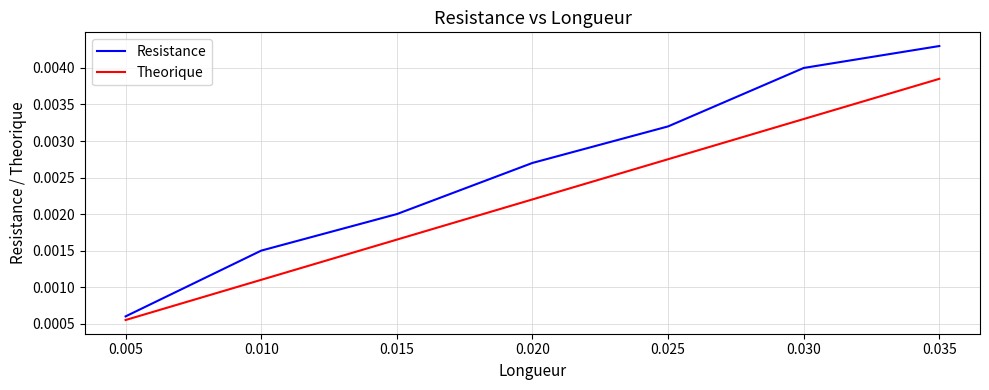

At how many categories does at least one series exceed 0?

7